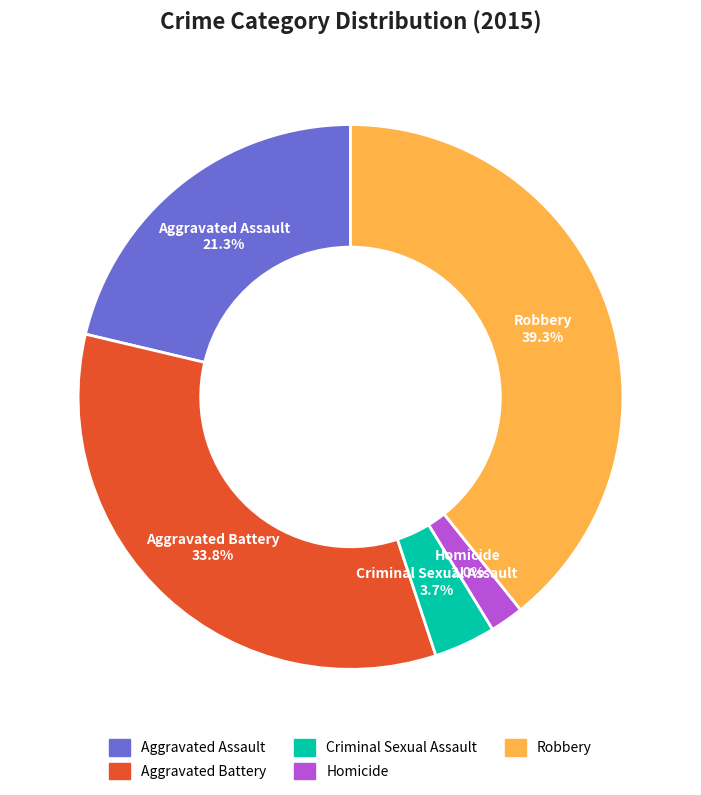

True or false: Aggravated Assault accounts for 21% of the total.

True